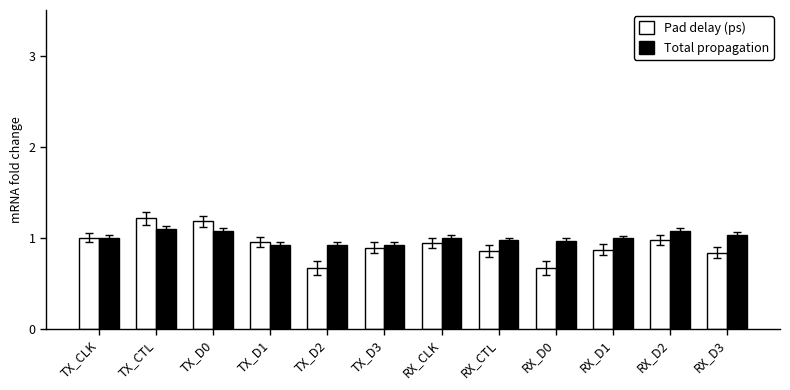

What is the label of the 1st bar from the right?

RX_D3